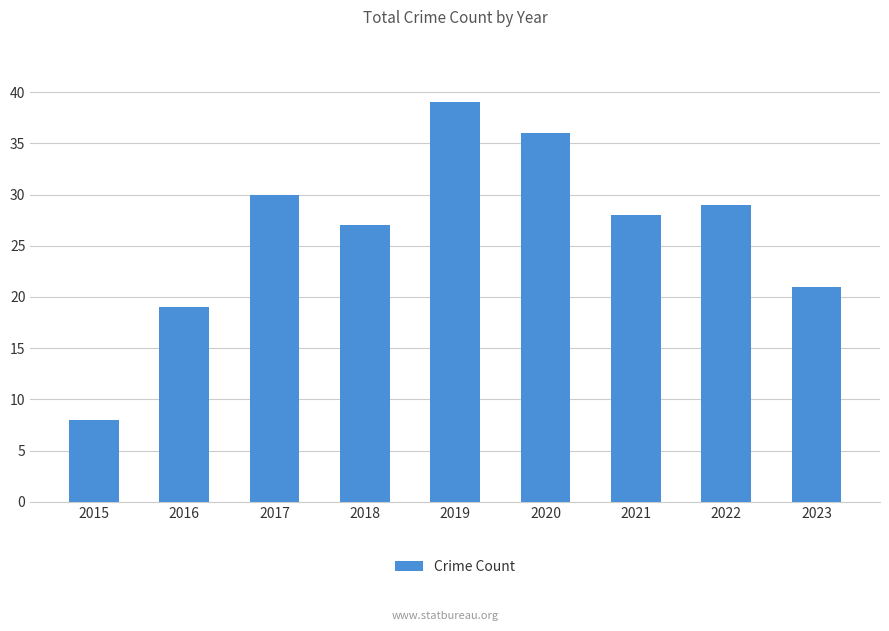

What is the average value?

26